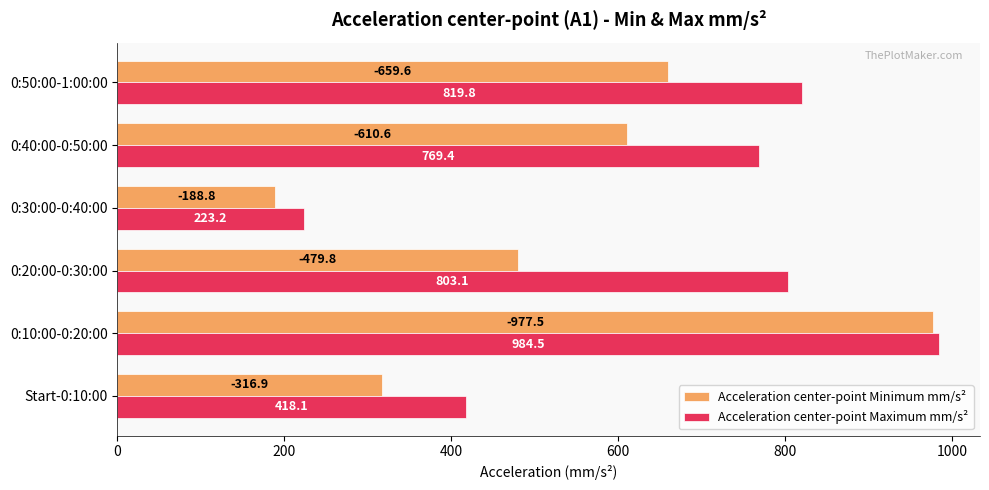

Which series has the widest spread of values?

Acceleration center-point Minimum mm/s²